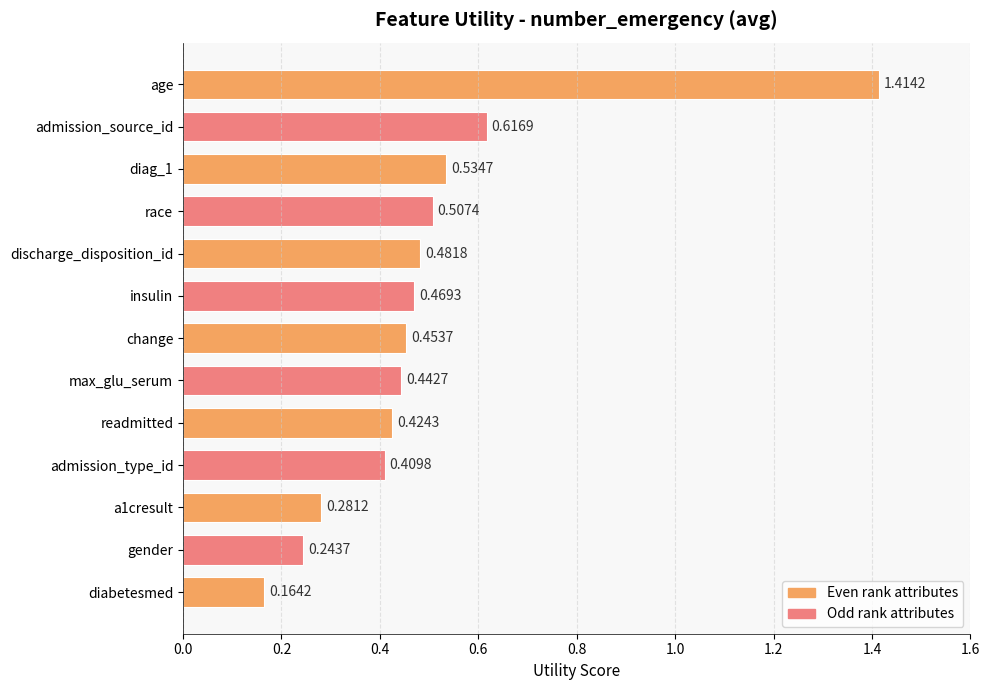

What is the difference between the values at admission_source_id and age?

0.8